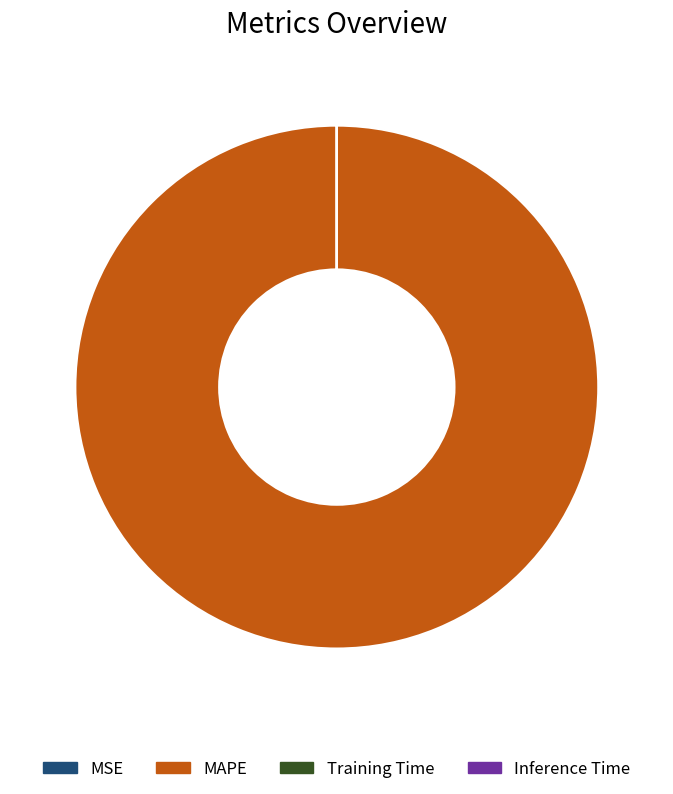

Which slice is the largest?

MAPE